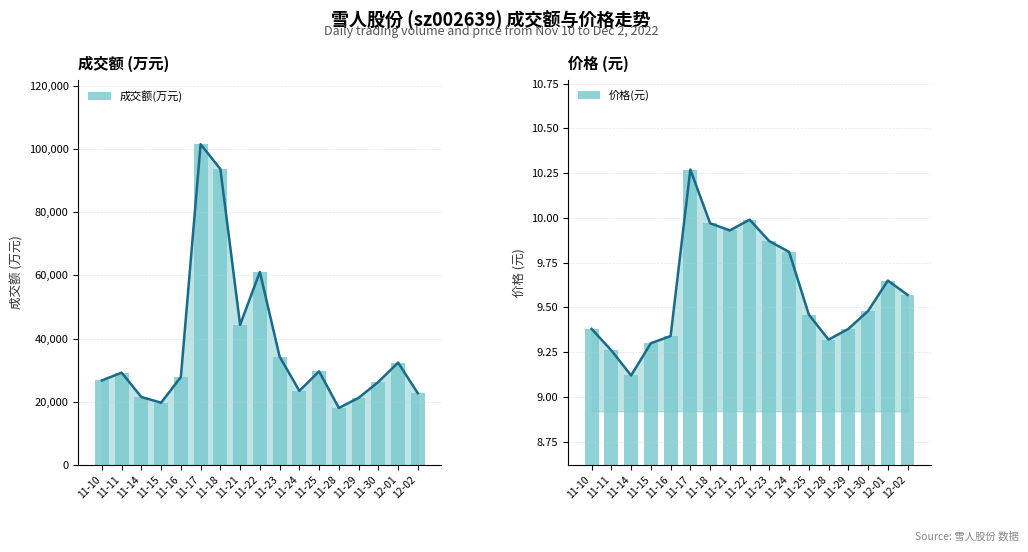

What is the sum of all 成交额(万元) values?

633628.0